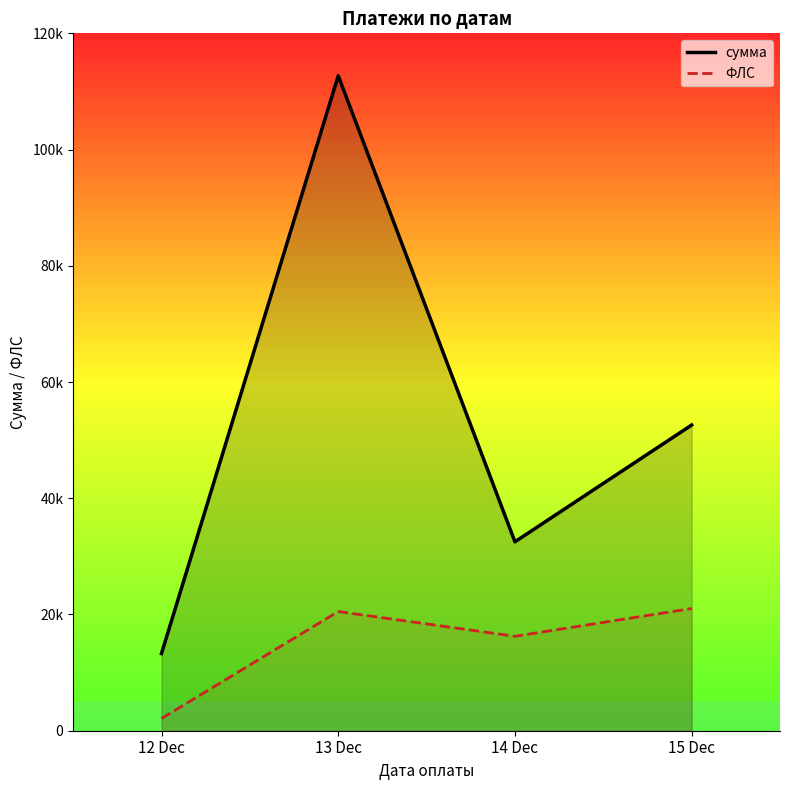

What is the sum of all ФЛС values?

59903.2